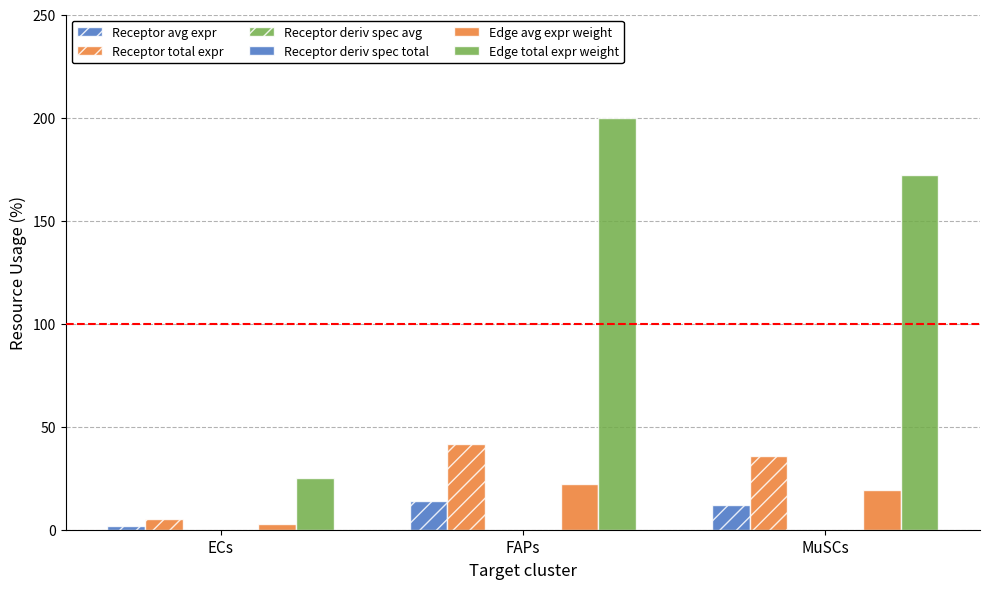

How many values in the Receptor total expr series exceed 35?

2